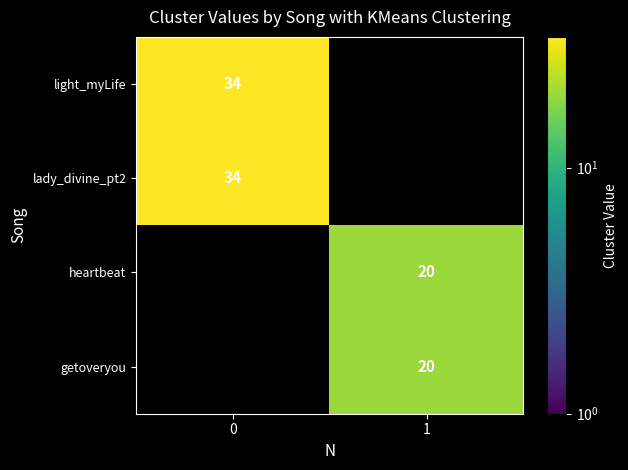

Is it true that light_myLife equals 58 at 0?

False